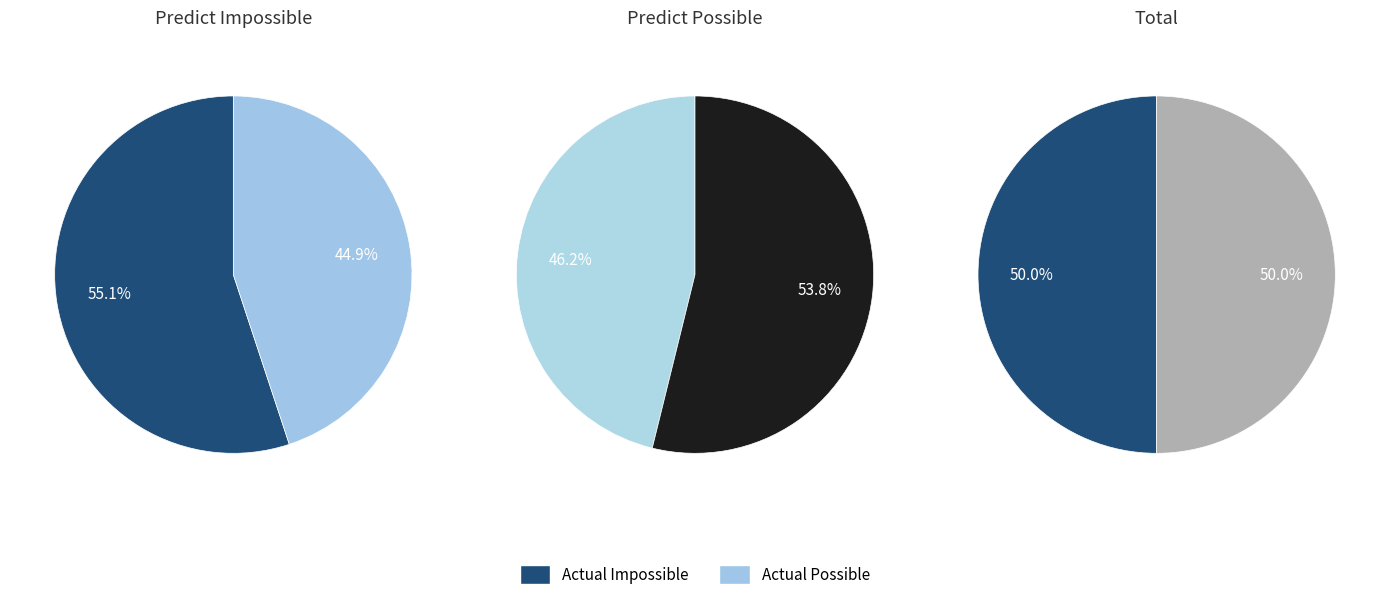

To the nearest percent, what is the combined percentage of Actual Possible and Actual Impossible?

100%